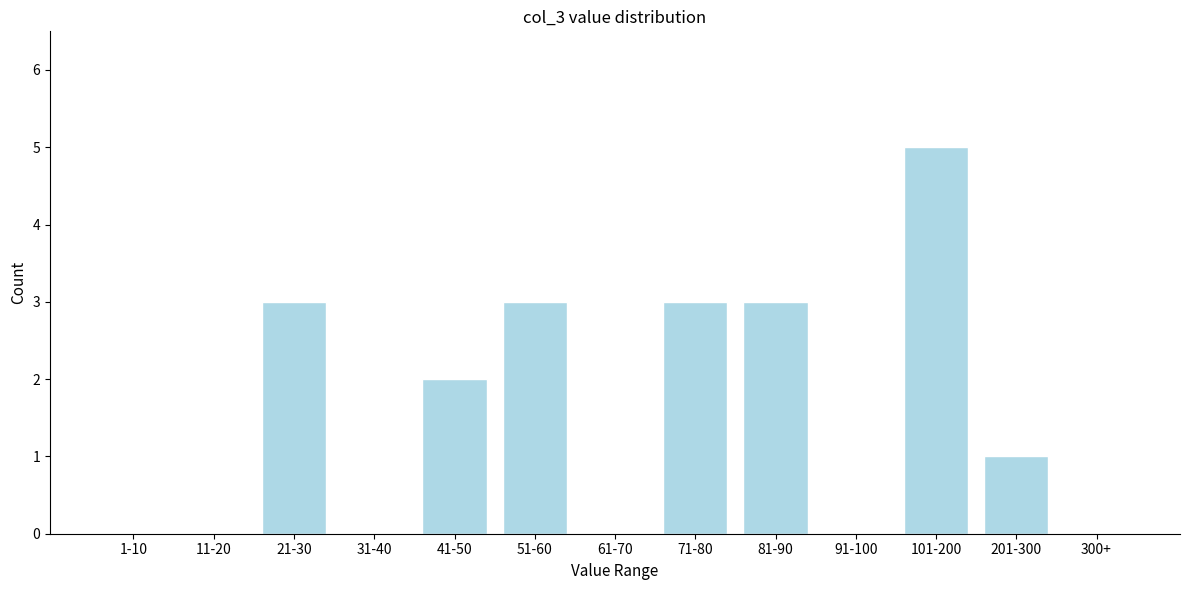

Reading left to right, transcribe all the data shown in this chart.

1-10=0	11-20=0	21-30=3	31-40=0	41-50=2	51-60=3	61-70=0	71-80=3	81-90=3	91-100=0	101-200=5	201-300=1	300+=0